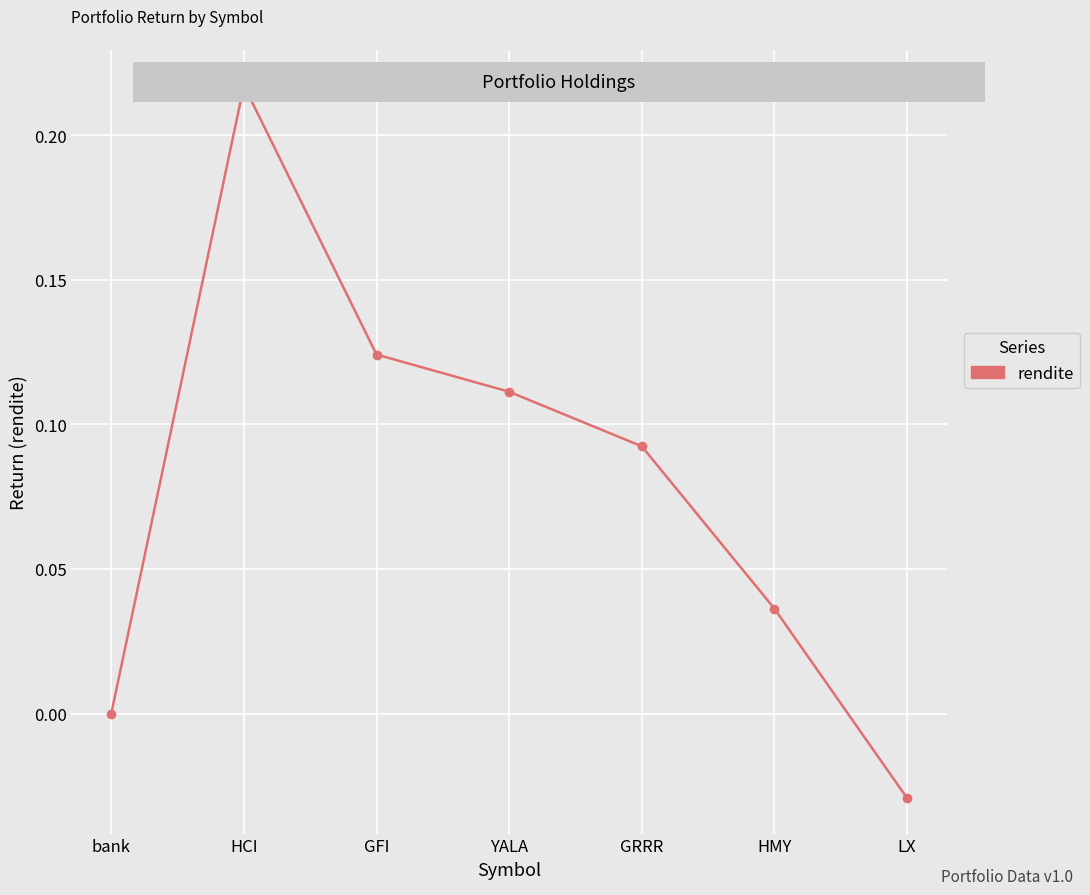

Rank the categories by value from lowest to highest.

LX, bank, HMY, GRRR, YALA, GFI, HCI